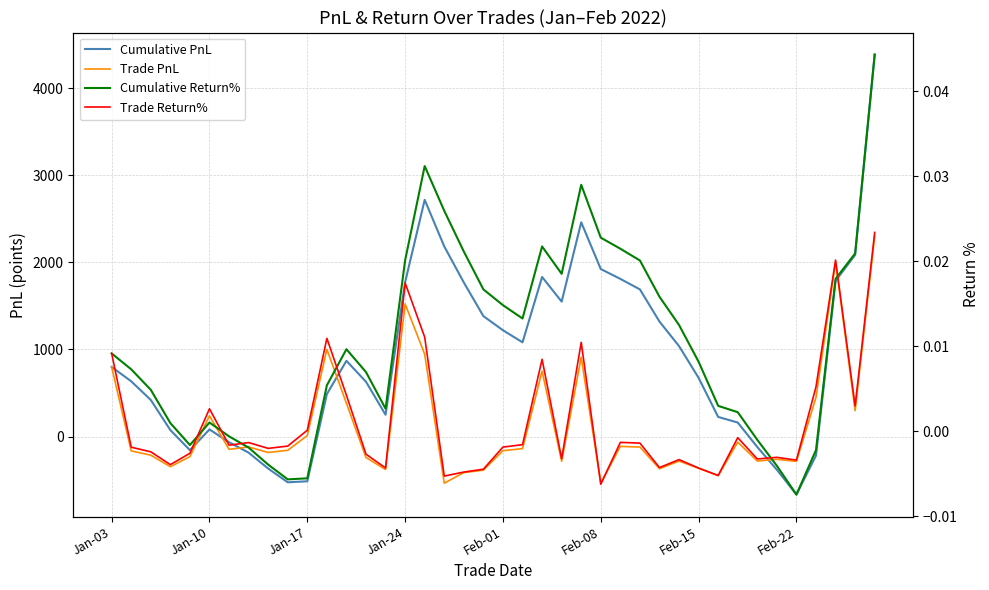

Is it true that Cumulative PnL equals 1788.1 at 37?

True